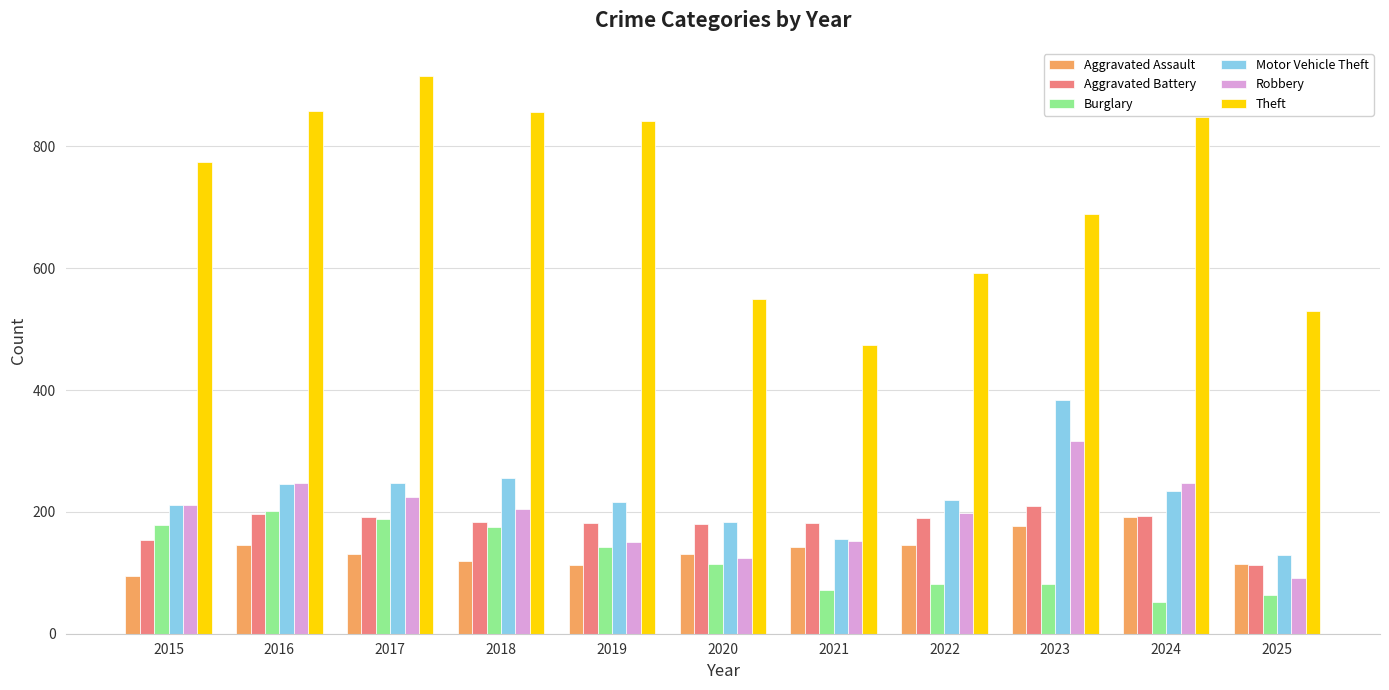

Which series has the widest spread of values?

Theft